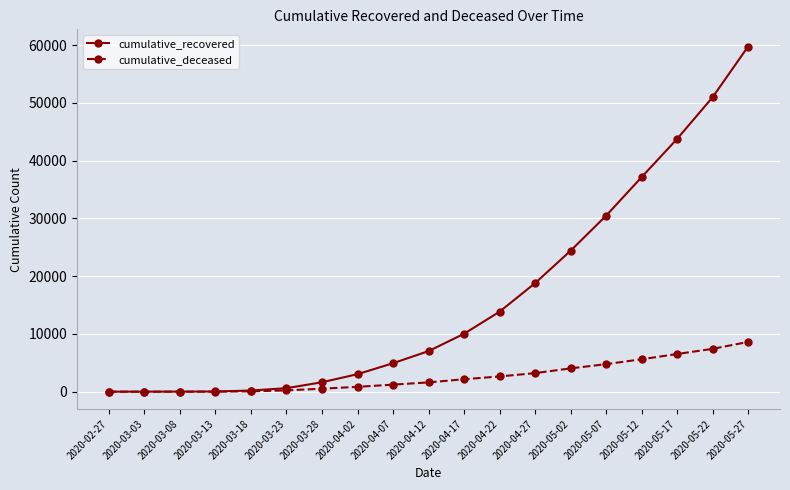

Is this an area chart (filled region under the line)?

No